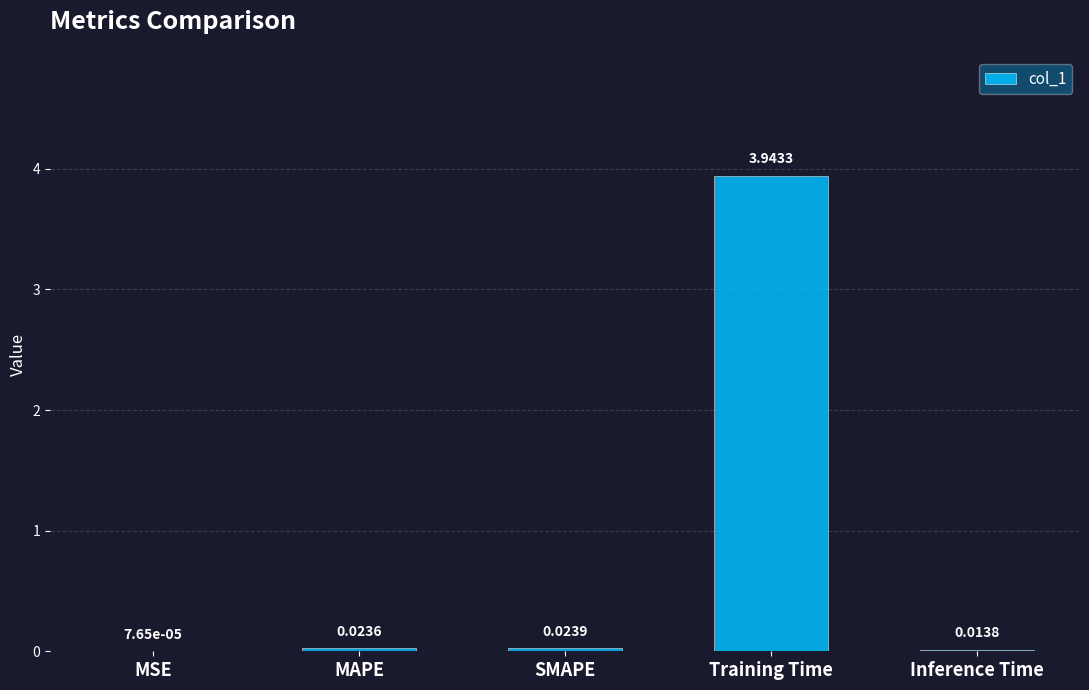

Does the chart contain stacked bars?

No